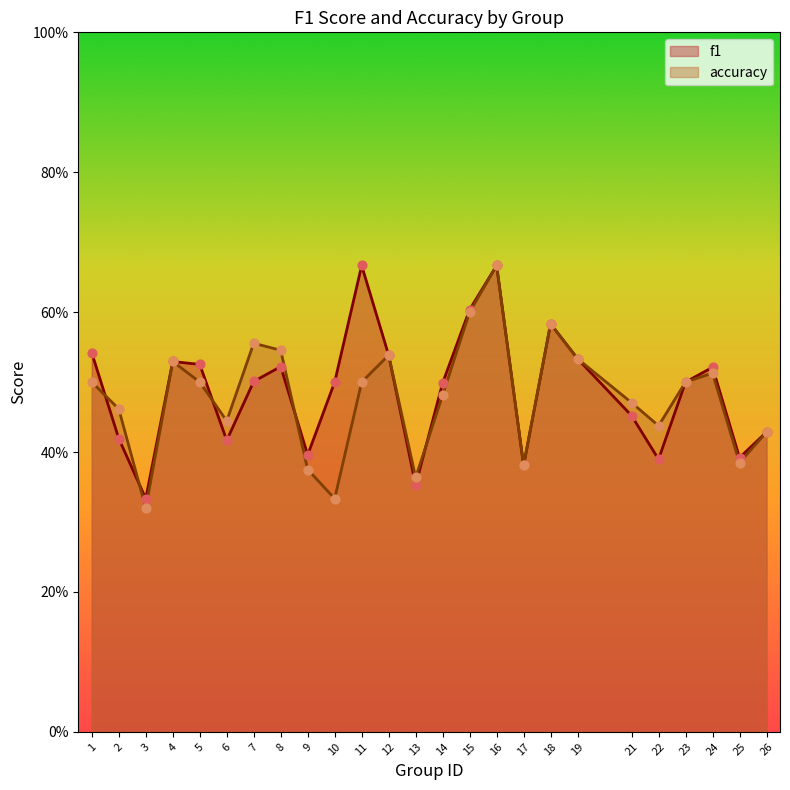

Which series contains the lowest Y value?

accuracy